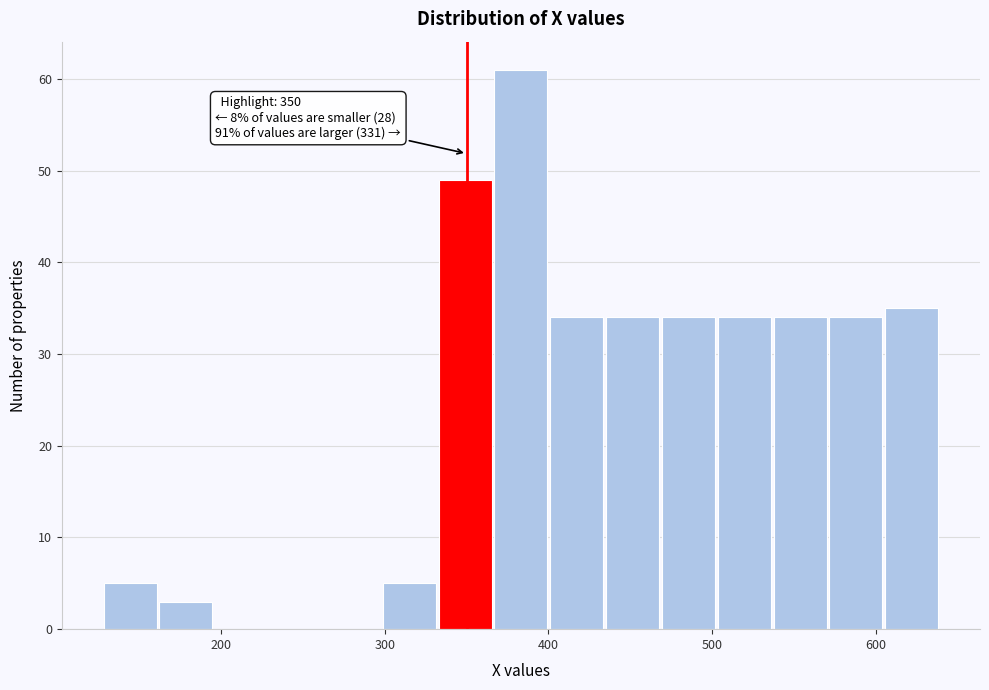

Around what value on the x-axis is the tallest bar? Give the approximate position of its centre, as read against the axis.

380